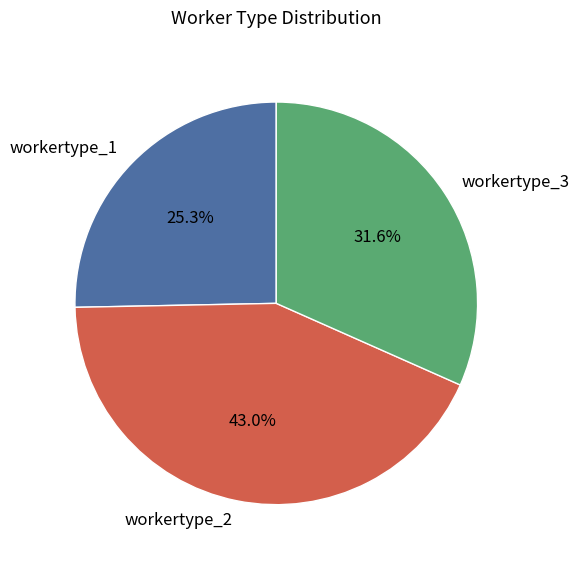

Which slice is the largest?

workertype_2